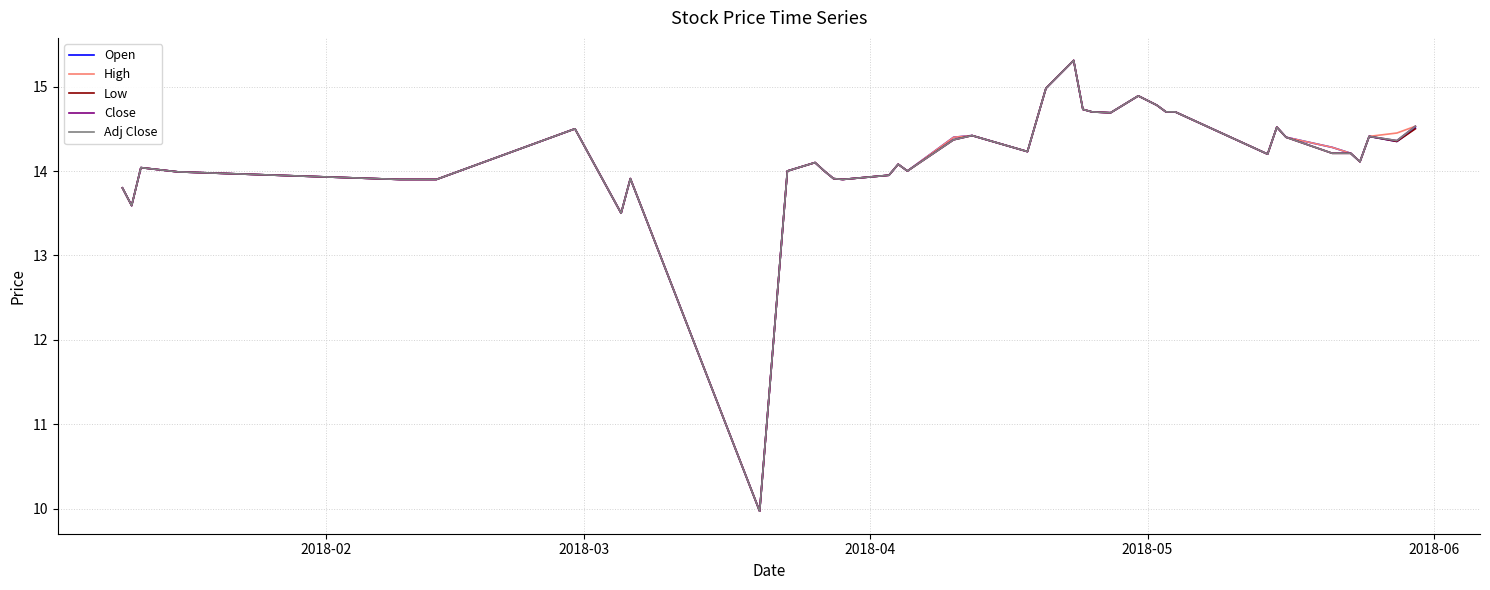

How many interior local peaks does the Low series have?

10